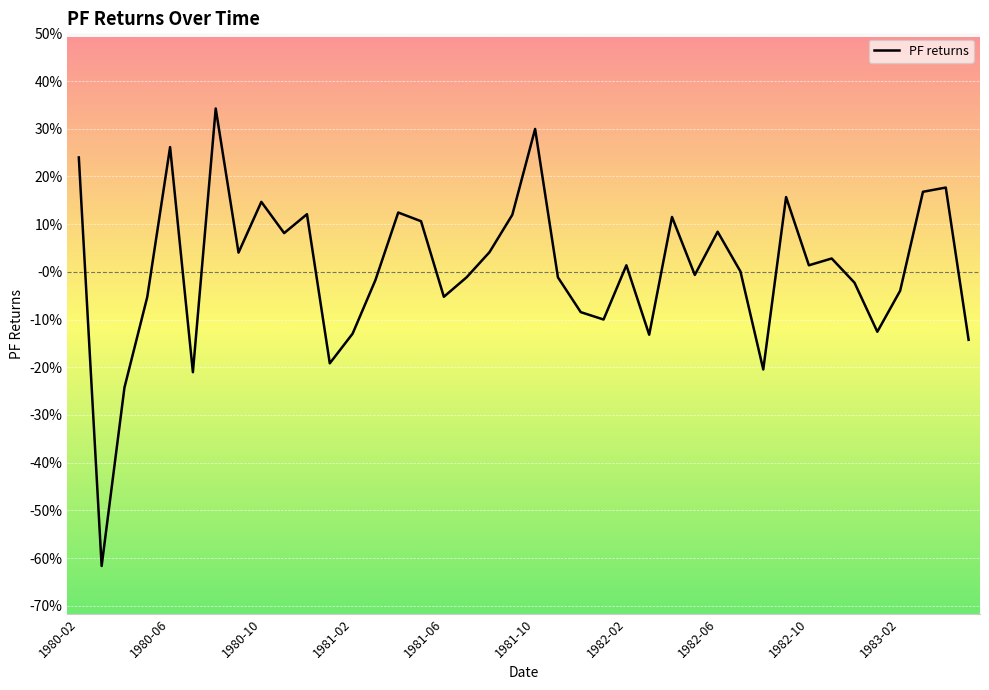

True or false: the data has more than 2 interior local peaks.

True